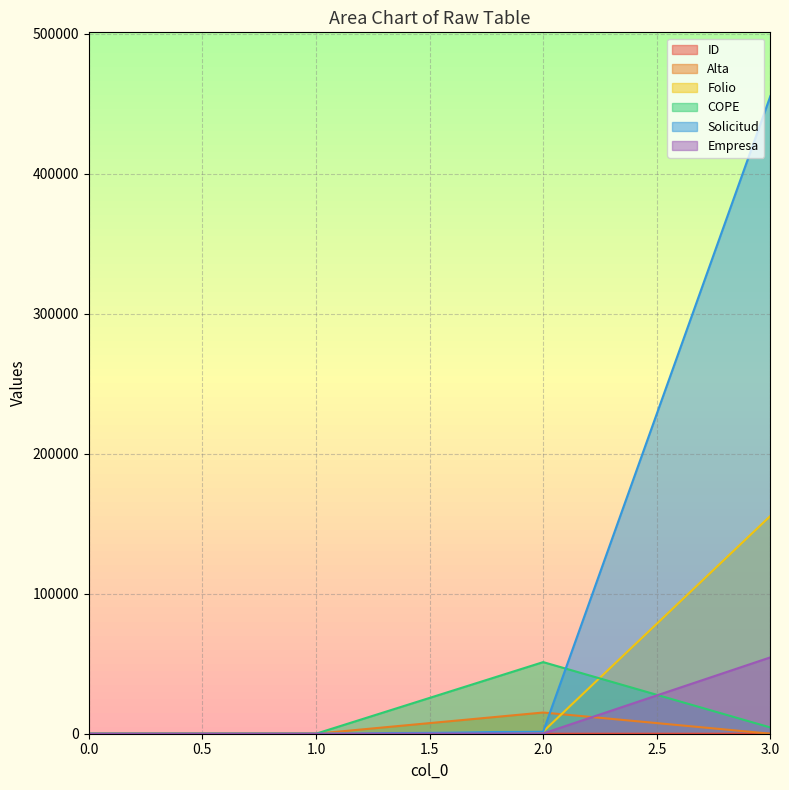

How many times do COPE and Solicitud cross each other?

1